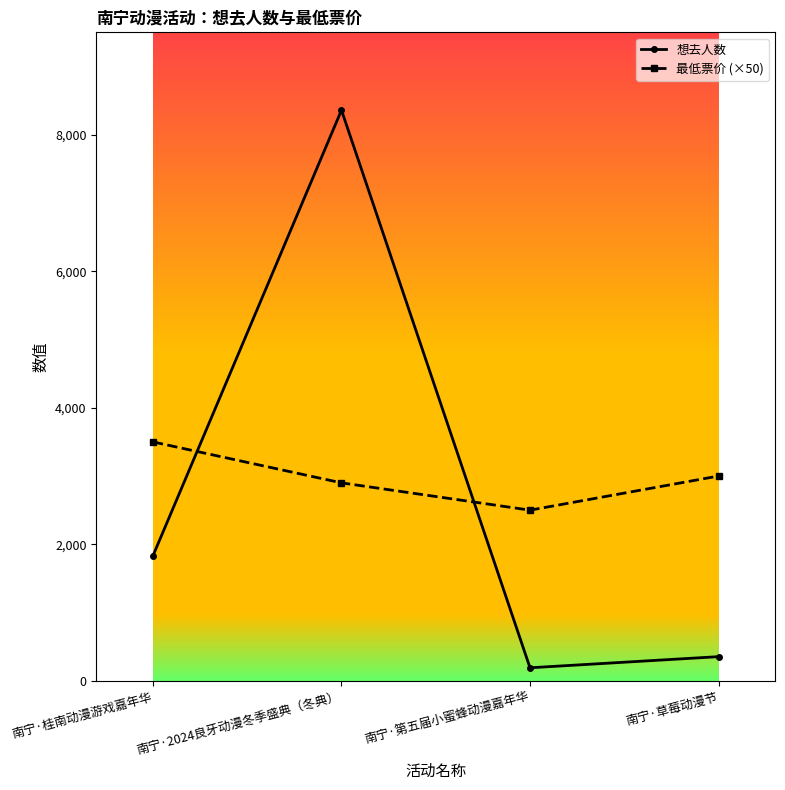

What is the sum of all 最低票价 (×50) values?

11900